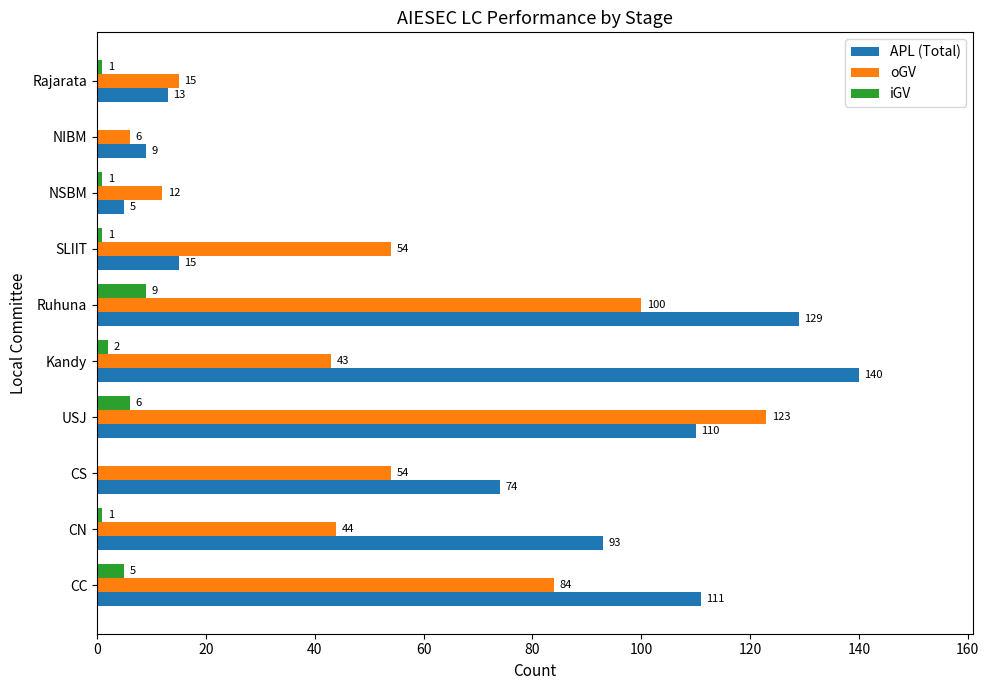

Which label corresponds to the largest value in the chart?

Kandy